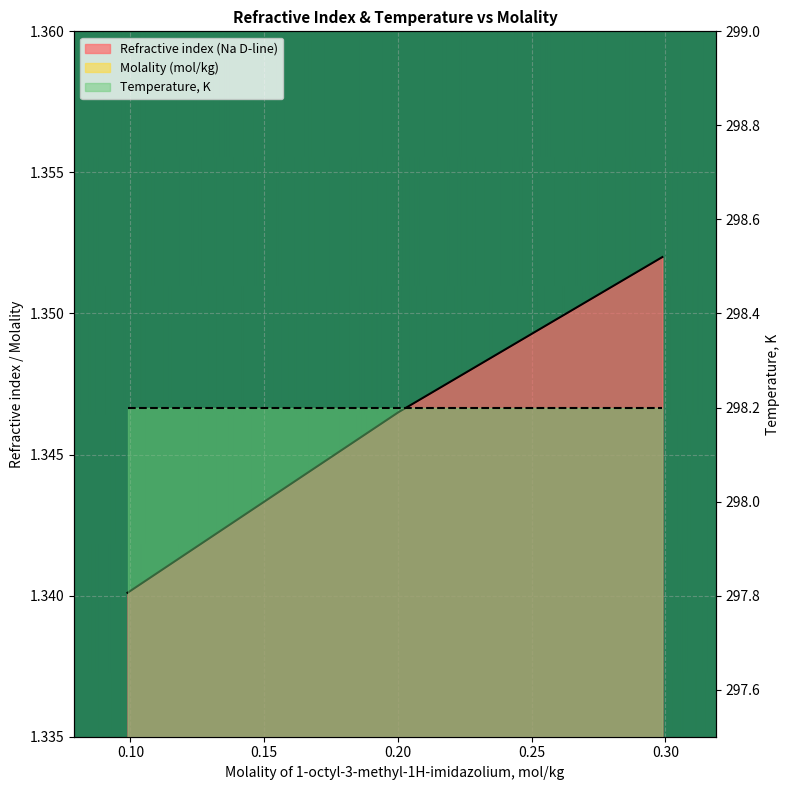

Is the value of Refractive index (Na D-line) at 0.2989 greater than the value of Molality (mol/kg) at 0.2002?

Yes